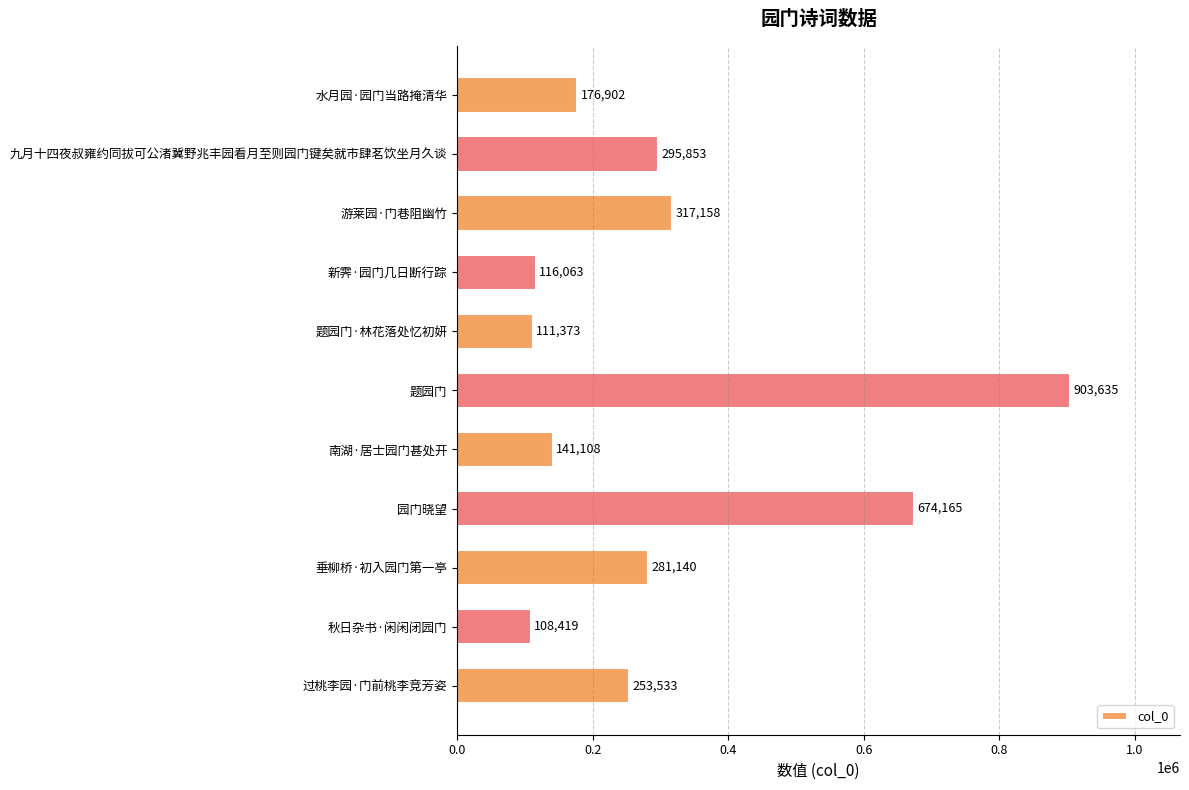

What value does the data have at 游莱园·门巷阻幽竹, to the nearest 50?

317150